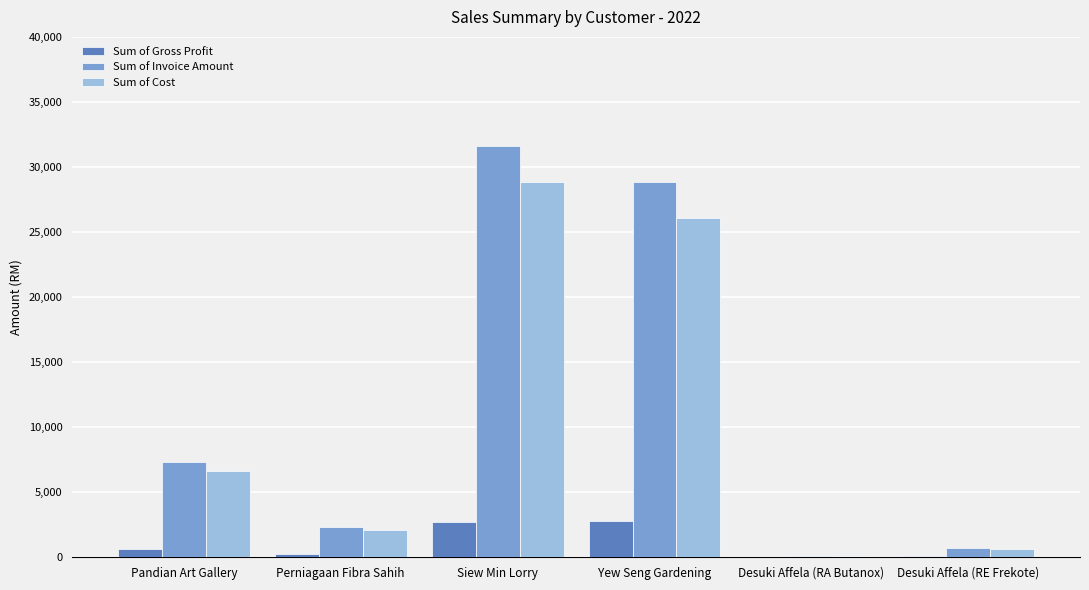

The Sum of Cost series shows 513.8 at Perniagaan Fibra Sahih. True or false?

False